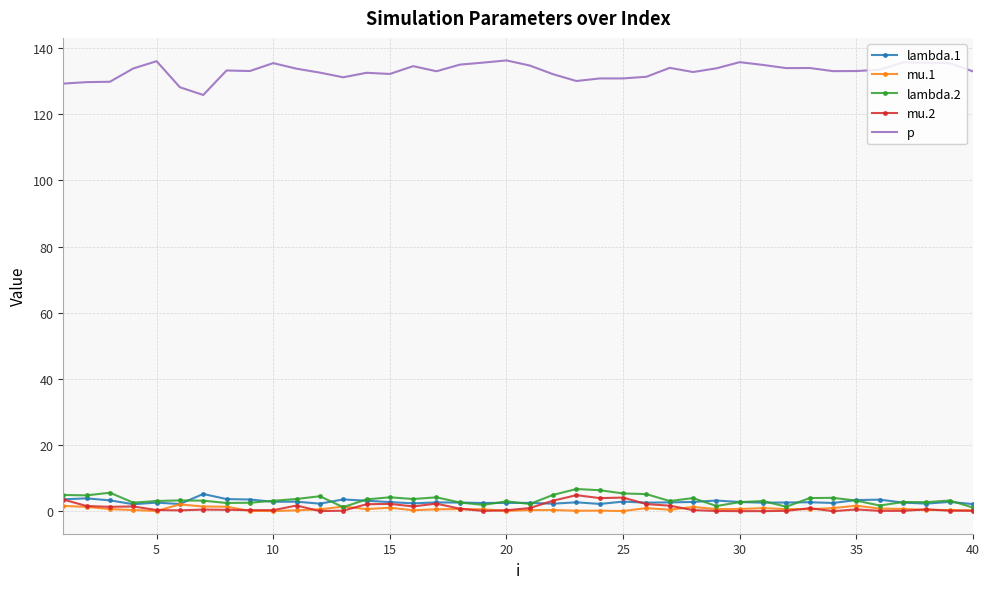

True or false: lambda.1 and p intersect in this chart.

False